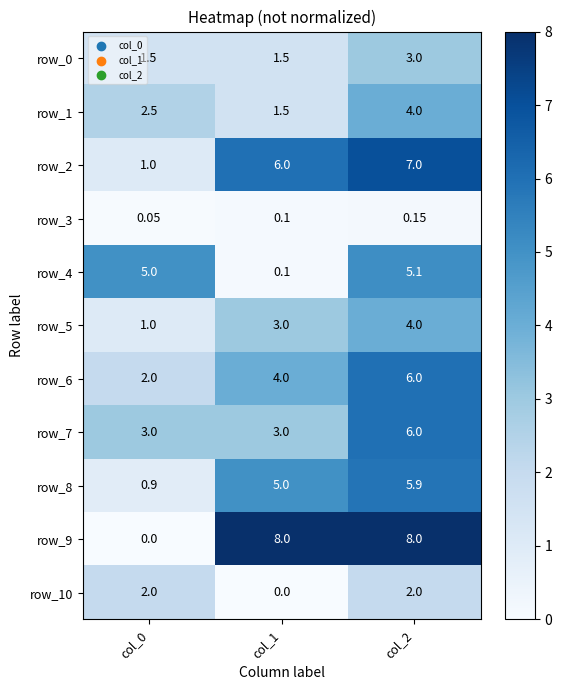

Is the value of row_4 at col_2 greater than the value of row_6 at col_0?

Yes